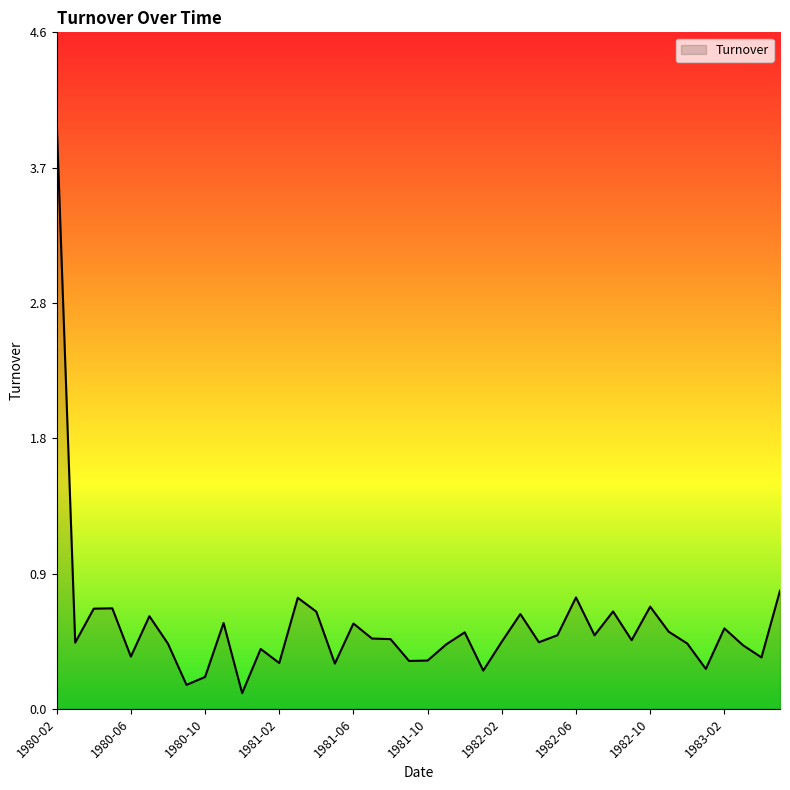

What is the difference between the maximum and minimum values?

3.9